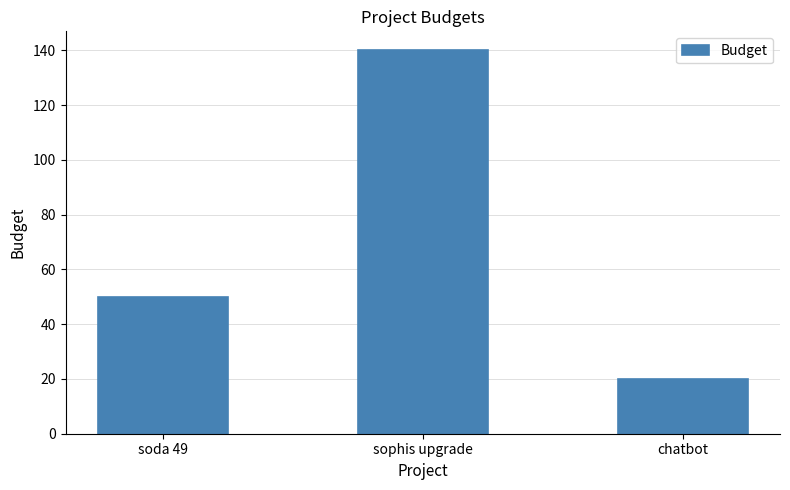

Which label corresponds to the smallest value in the chart?

chatbot